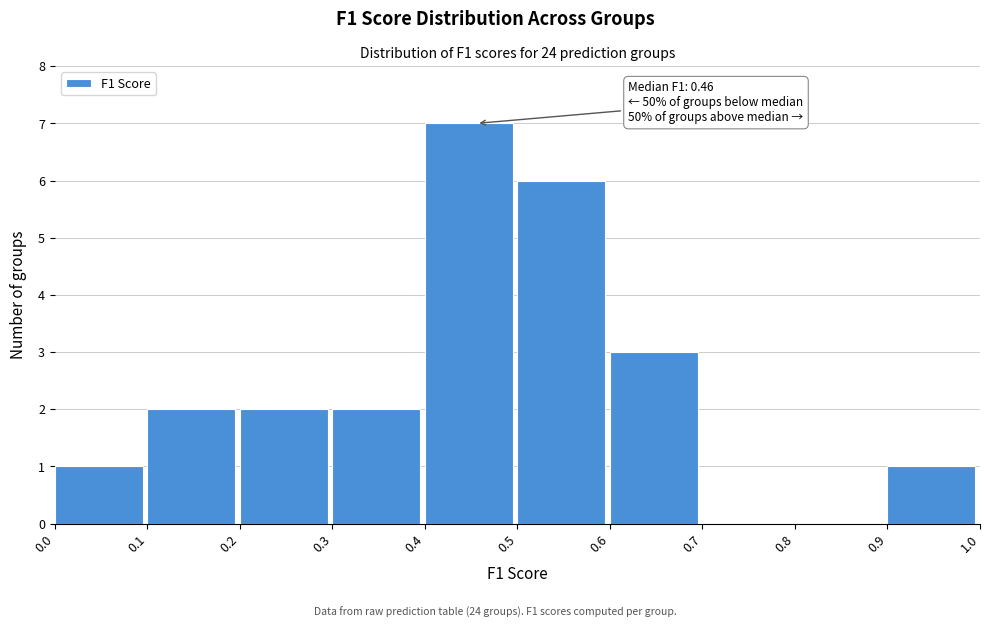

Which range on the x-axis has the tallest bar?

0.4 to 0.5